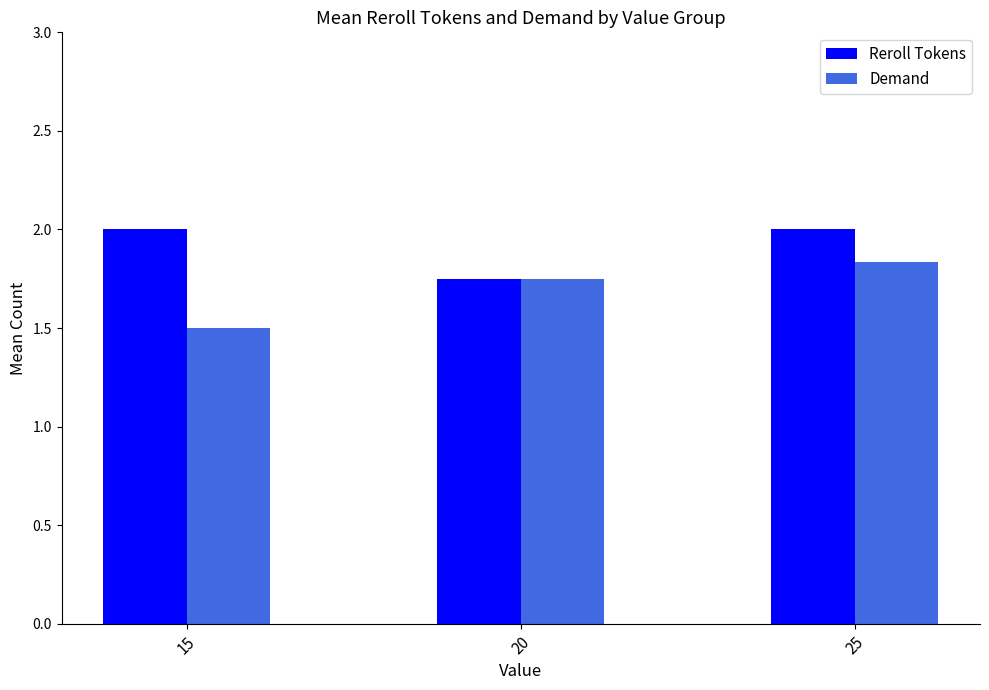

True or false: Reroll Tokens has a value of 3.3 at 25.

False